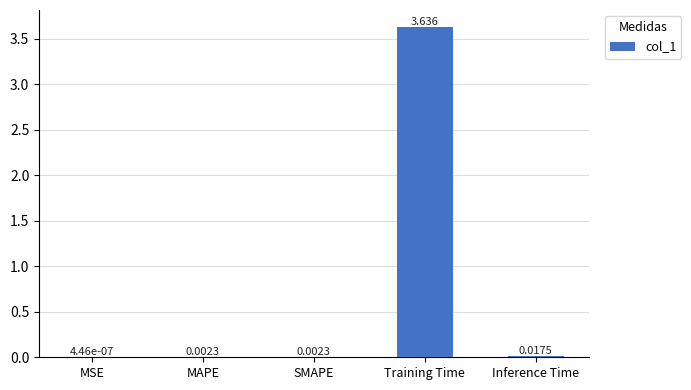

At which category does the chart reach its peak across all series?

Training Time